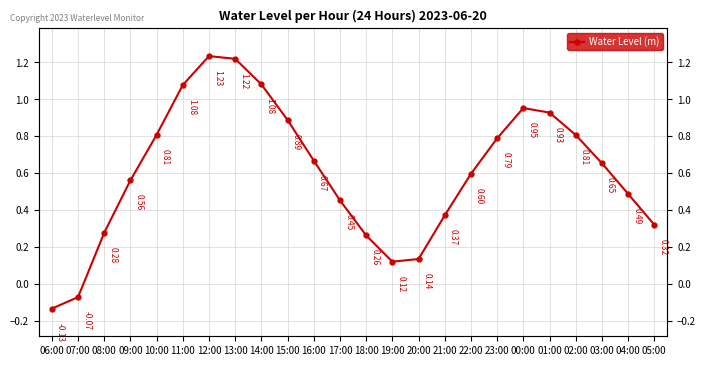

Between 18:00 and 21:00, which is larger?

21:00